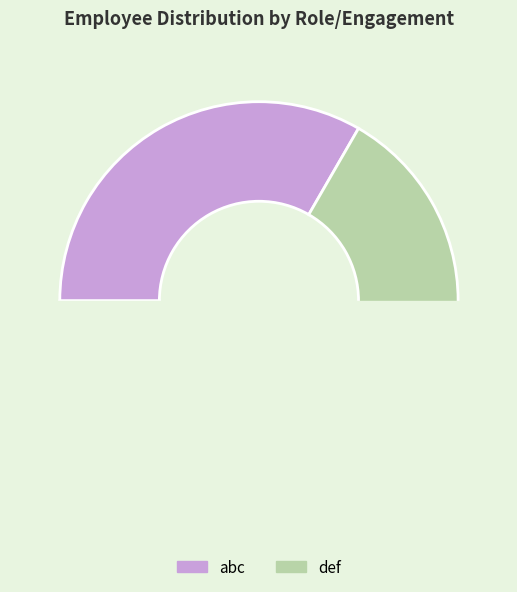

Combined, do def and abc account for over 50%?

Yes